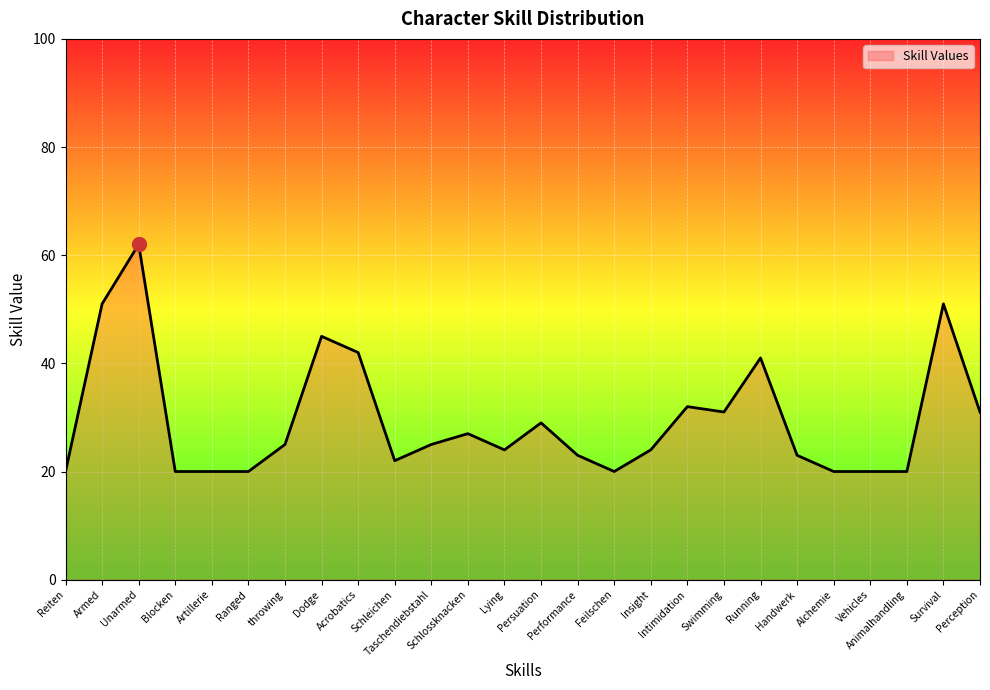

What is the maximum value shown in the chart?

62